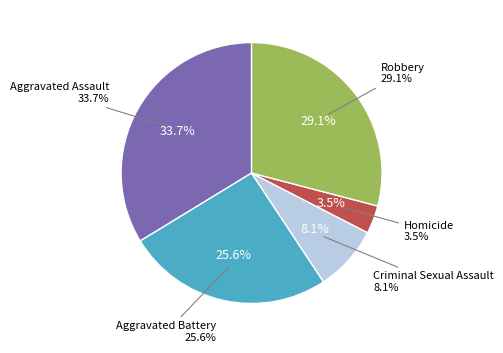

How many segments does this pie chart have?

5